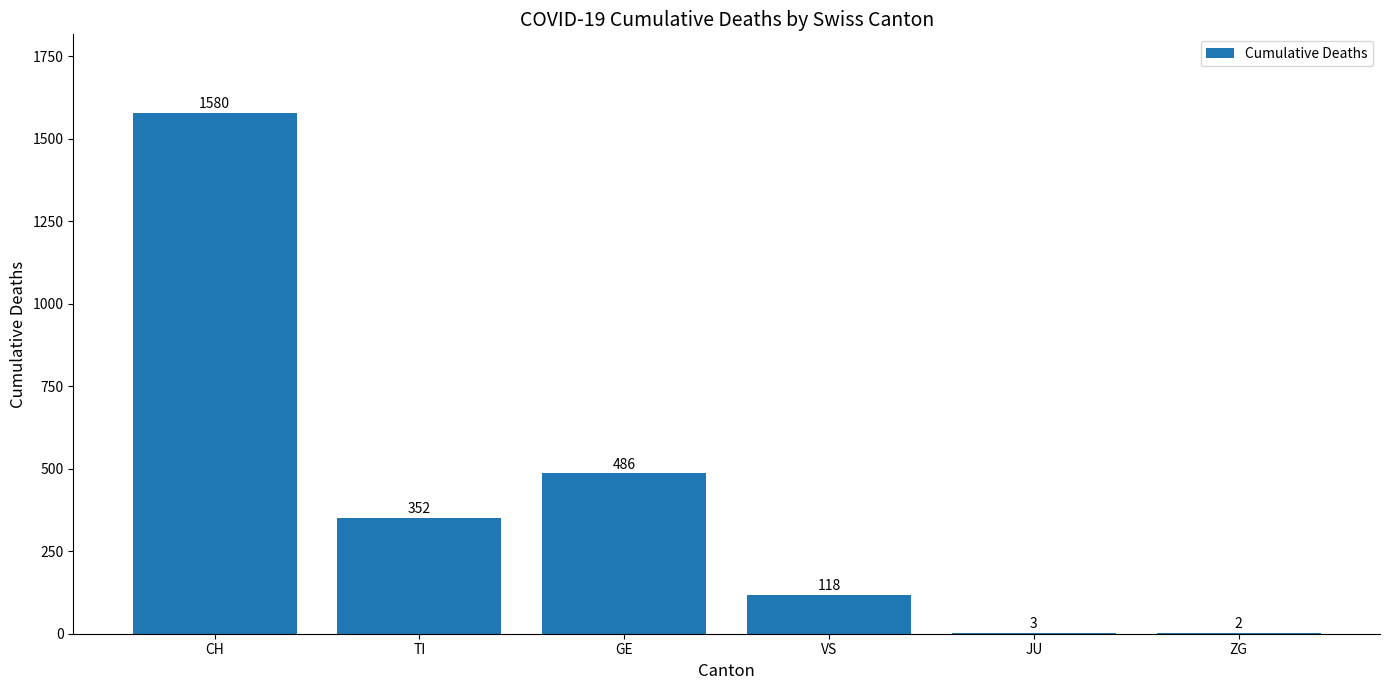

At which label does the data first exceed 352?

CH